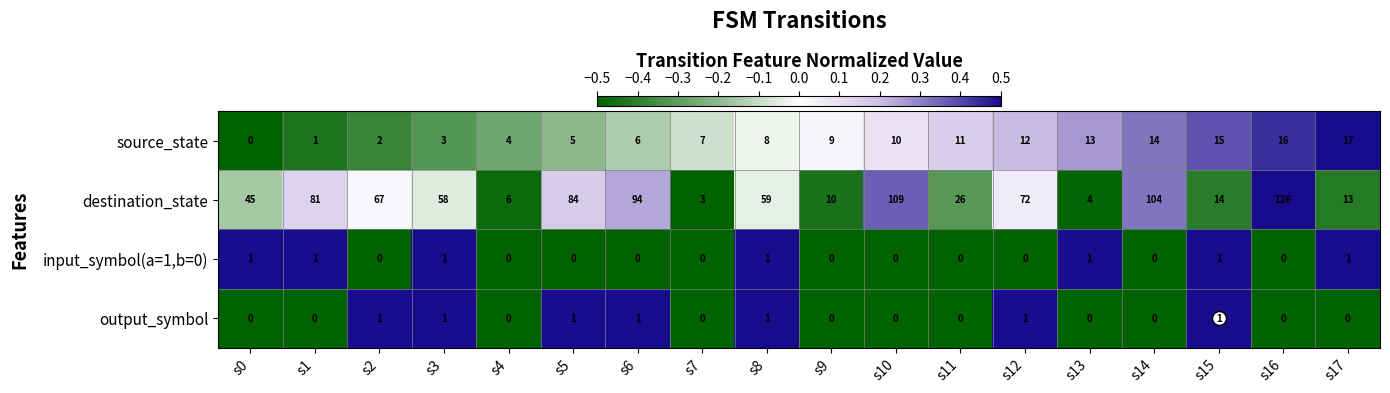

What is the difference between the second highest and second lowest values in the source_state series?

15